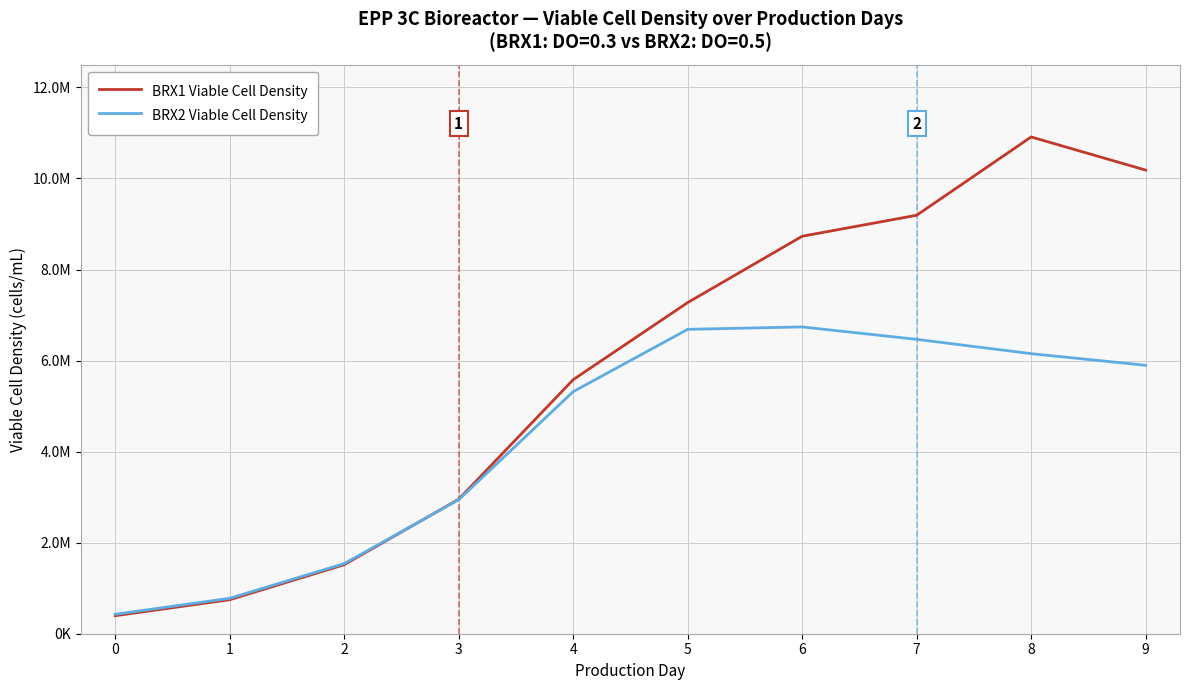

Which category has the highest value across all series?

8